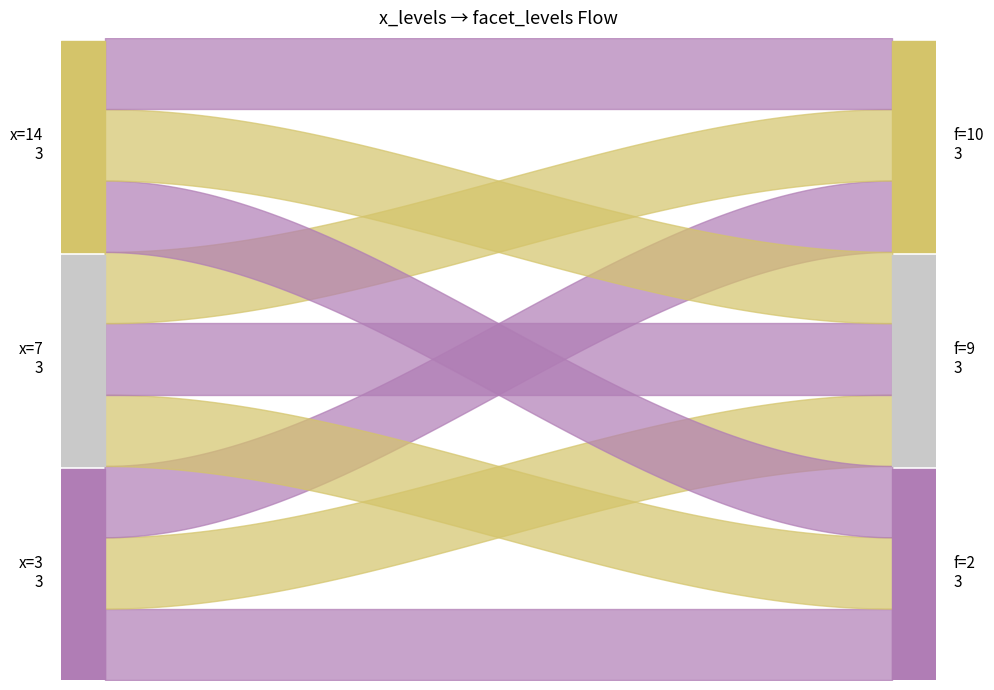

In facet_levels, how many points are higher than both neighbors (excluding endpoints)?

1